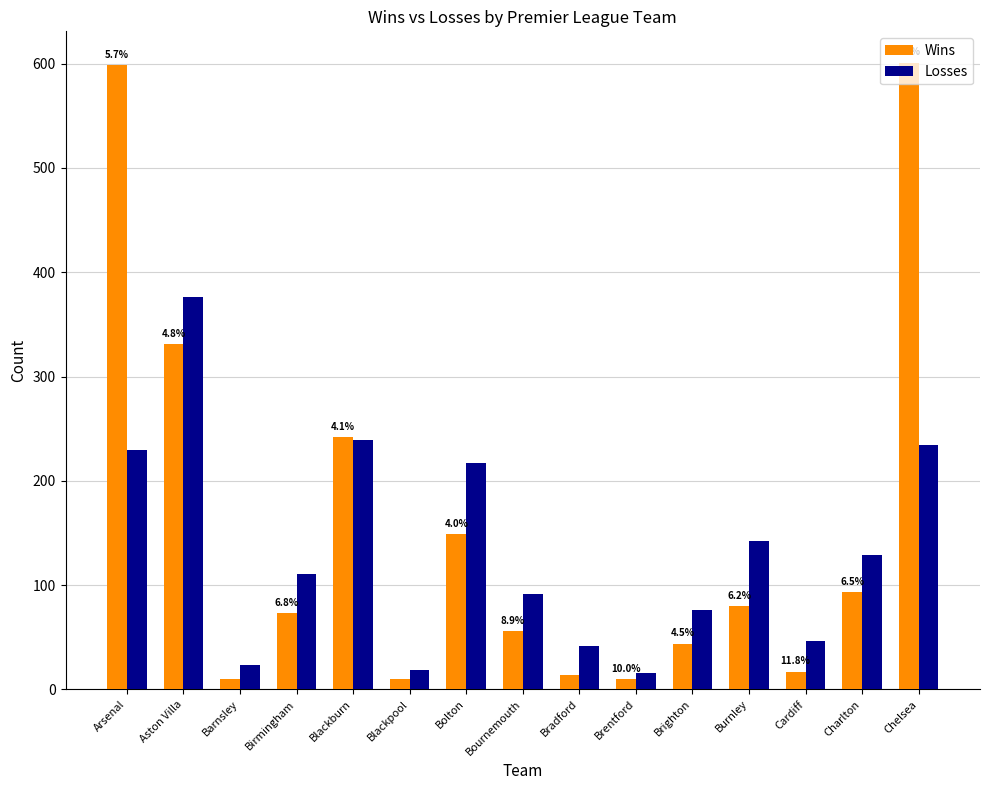

What is the average value of the Wins series?

155